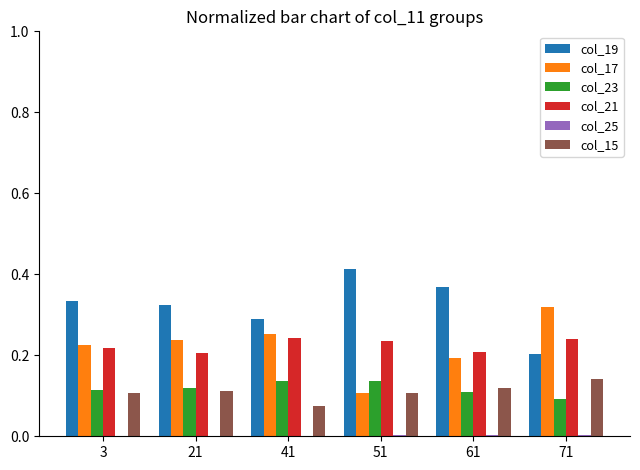

At which category does the chart reach its peak across all series?

51